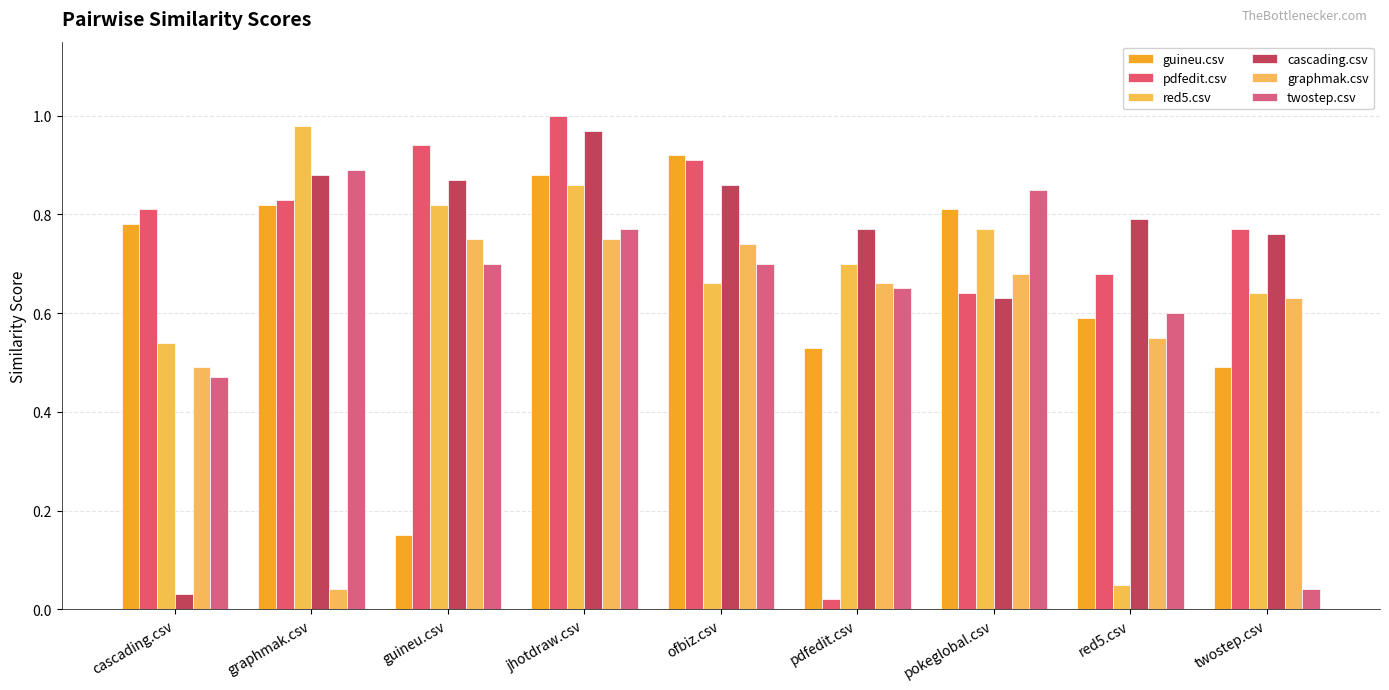

List the series in order of their peak value, highest first.

pdfedit.csv, red5.csv, cascading.csv, guineu.csv, twostep.csv, graphmak.csv